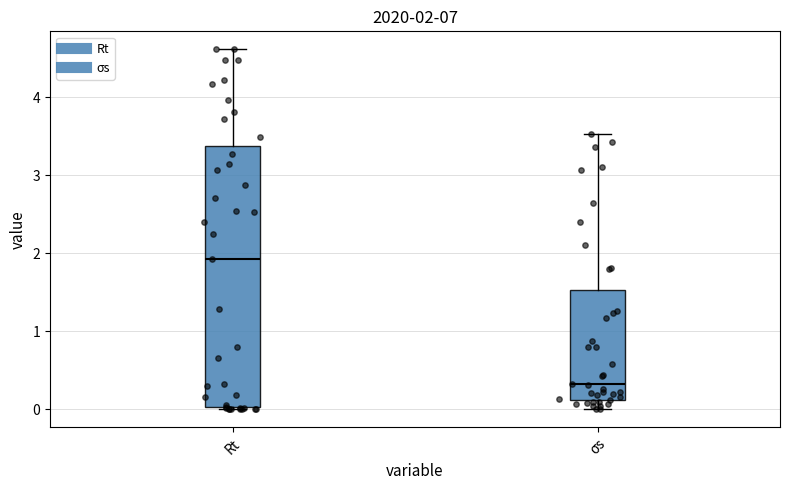

Which box is the tallest, from its lower edge to its upper edge?

Rt